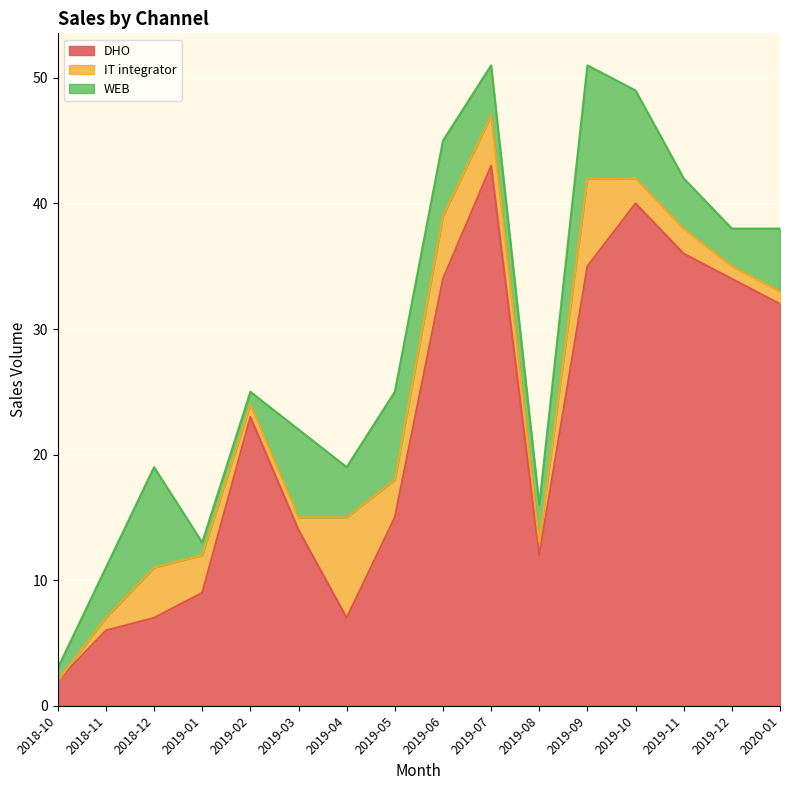

What is the average value of the IT integrator series?

3